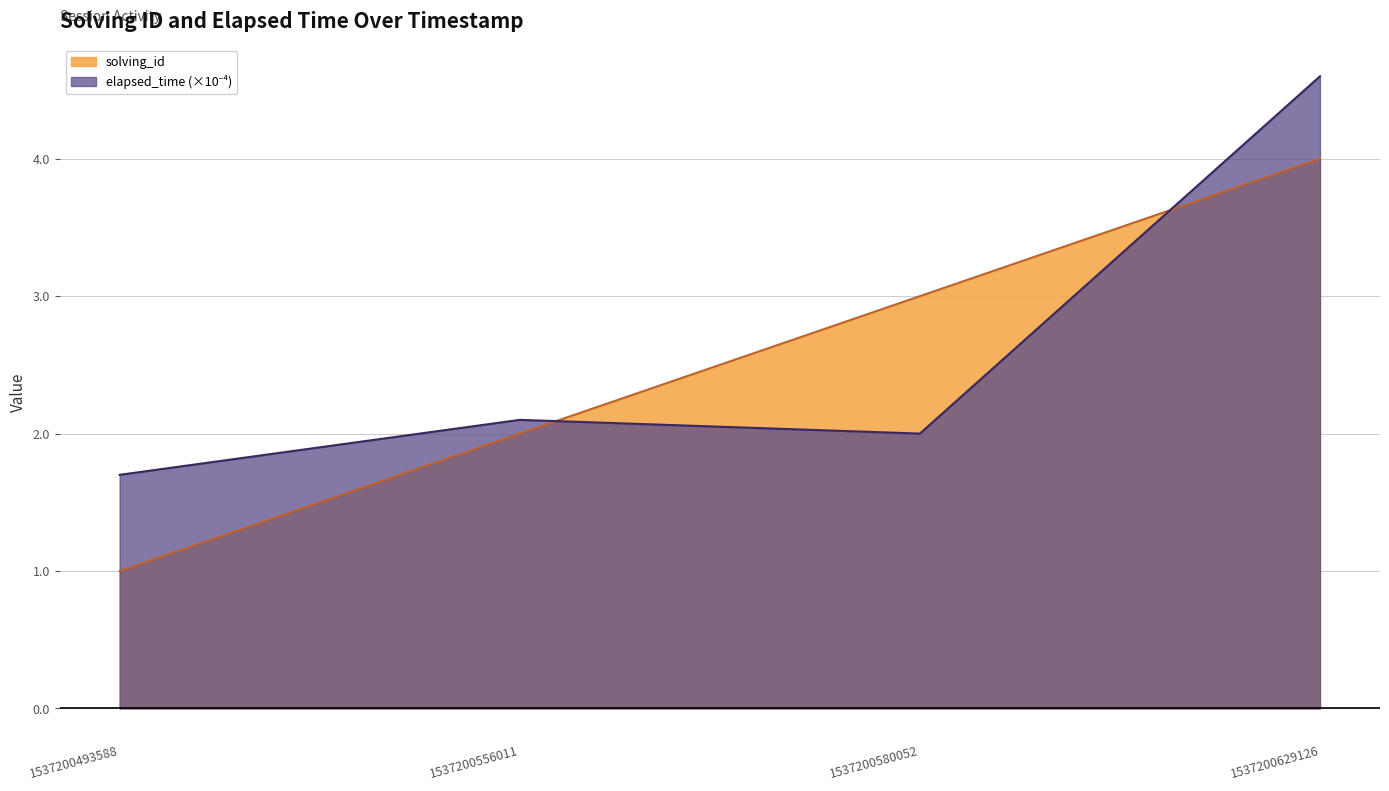

At which category is the sum across all series the highest?

1537200629126